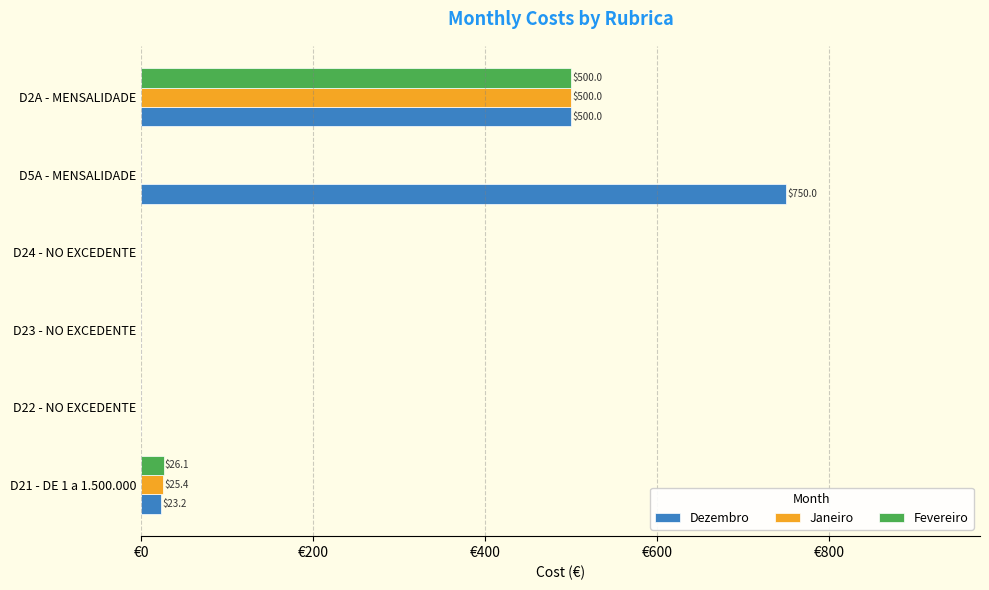

What are all the series names shown in the legend?

Dezembro, Janeiro, Fevereiro